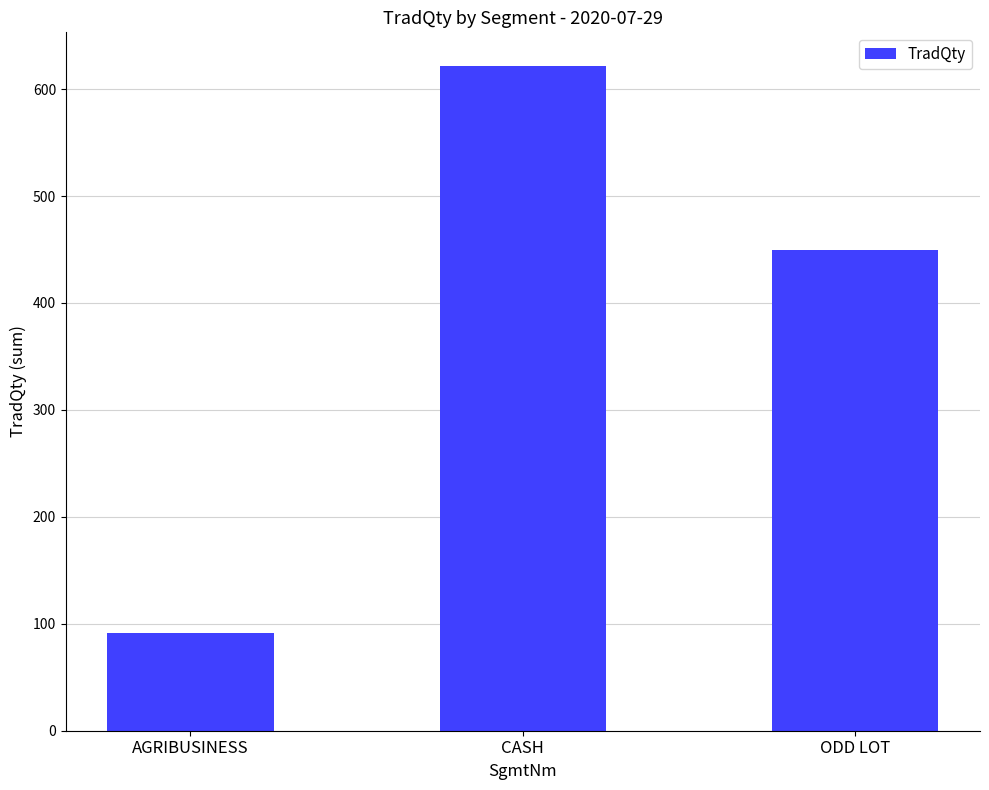

List the labels in order of value, smallest first.

AGRIBUSINESS, ODD LOT, CASH